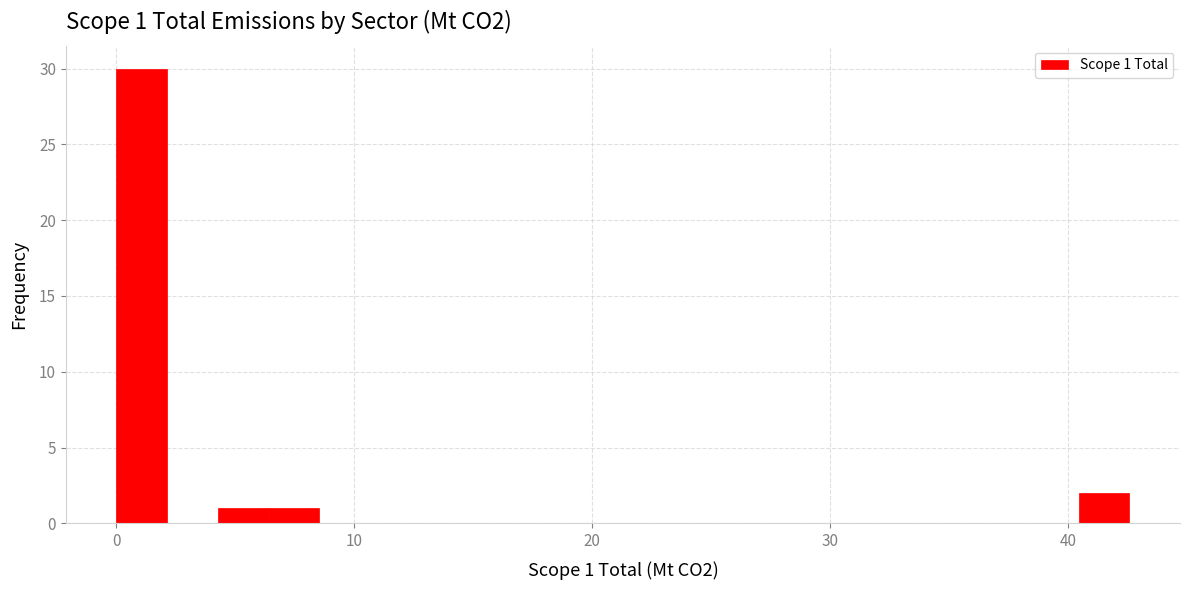

Around what value on the x-axis is the tallest bar? Give the approximate position of its centre, as read against the axis.

1